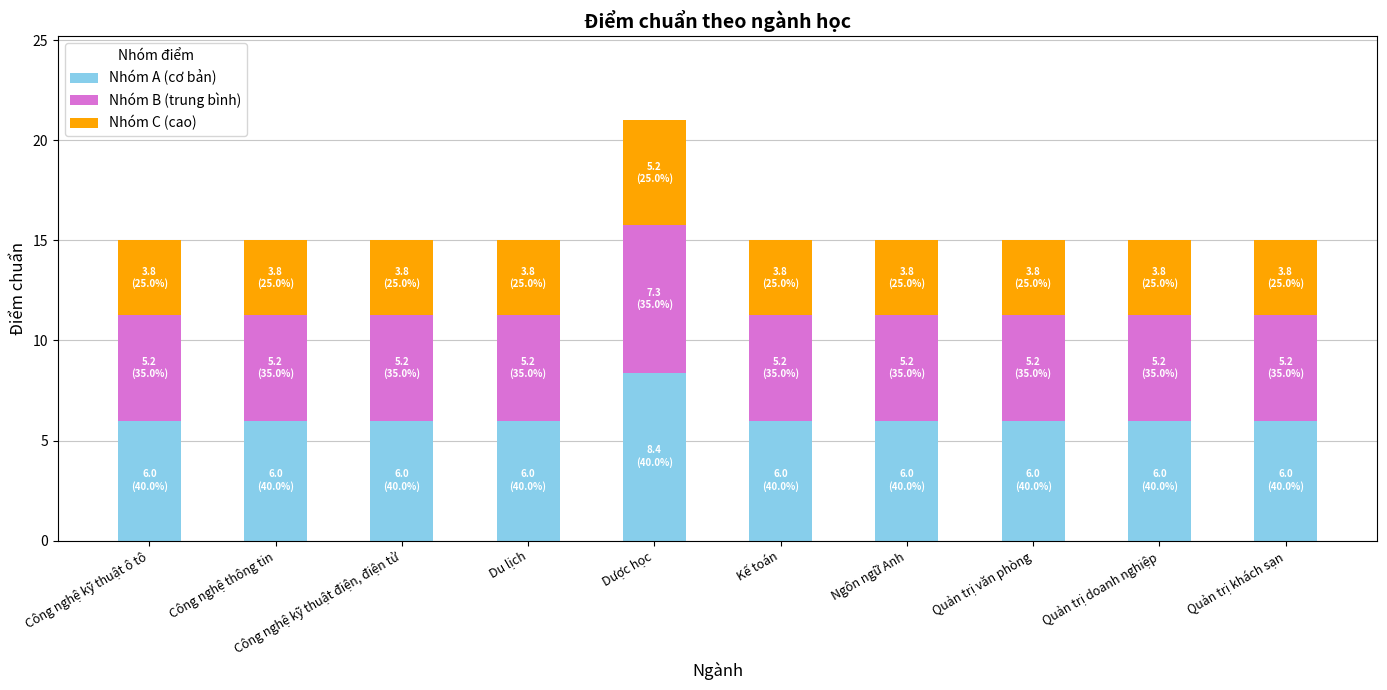

How many bars are there in total?

10